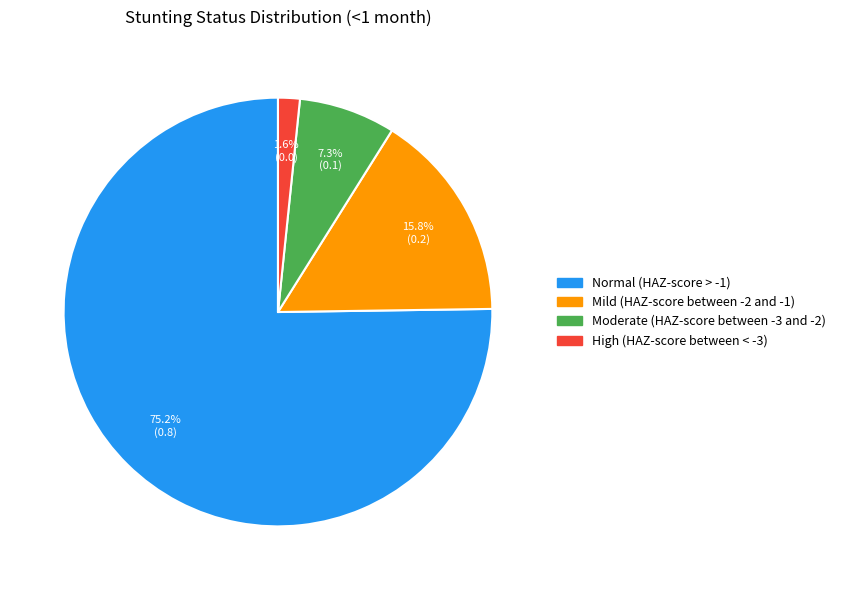

Combined, do Normal (HAZ-score > -1) and Mild (HAZ-score between -2 and -1) account for over 50%?

Yes